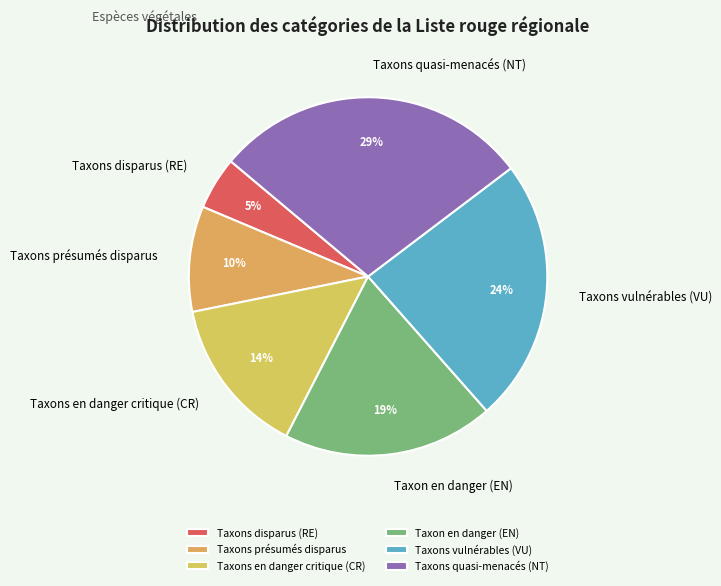

Which slice is the smallest?

Taxons disparus (RE)